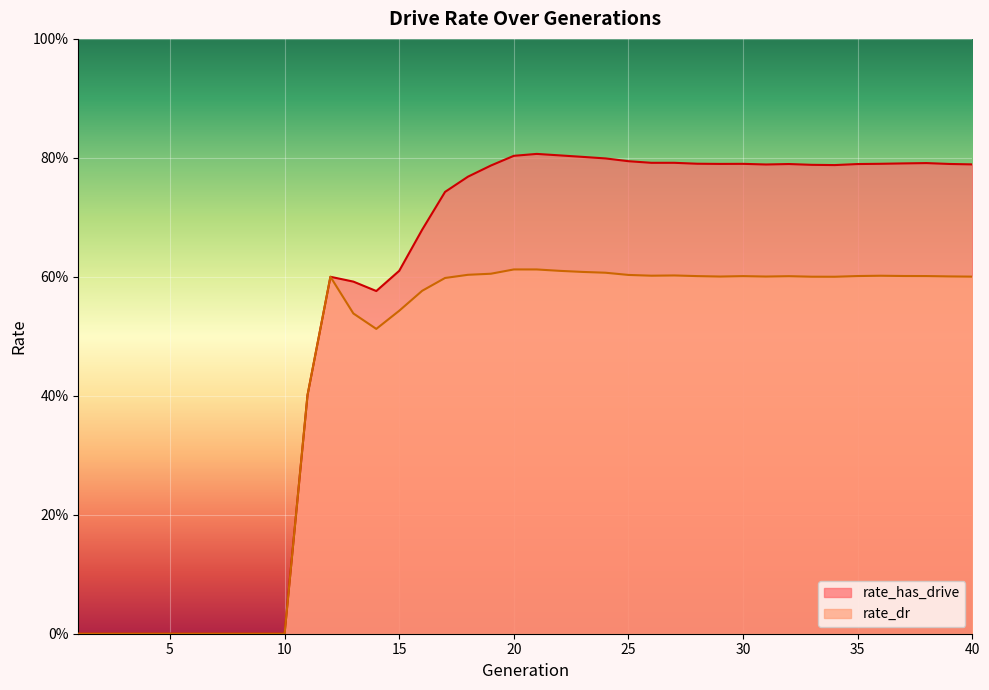

What is the spread (max minus min) of values at 22?

0.2